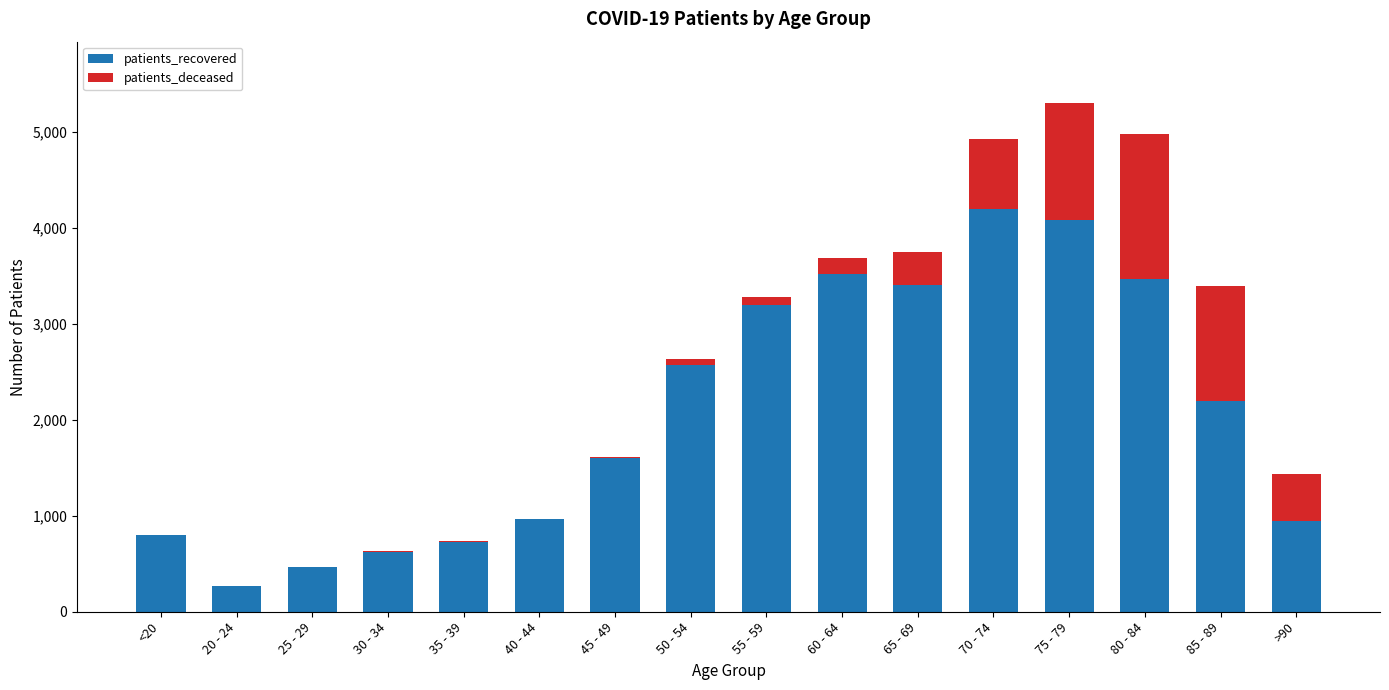

What is the sum of the patients_recovered values at 30 - 34 and 45 - 49?

2222